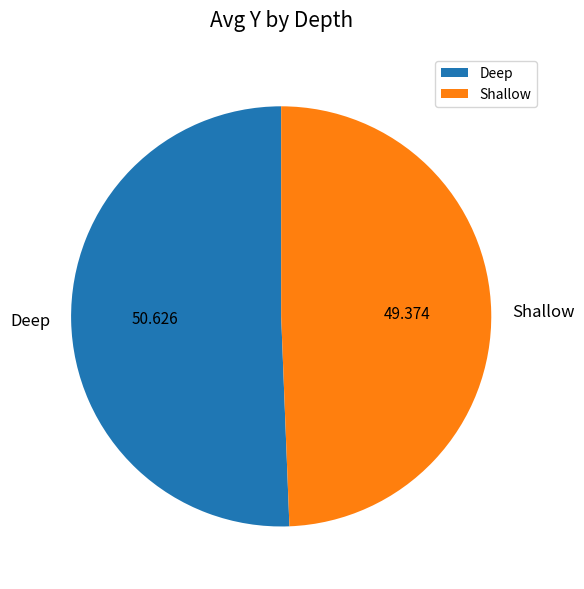

Combined, do Deep and Shallow account for over 50%?

Yes